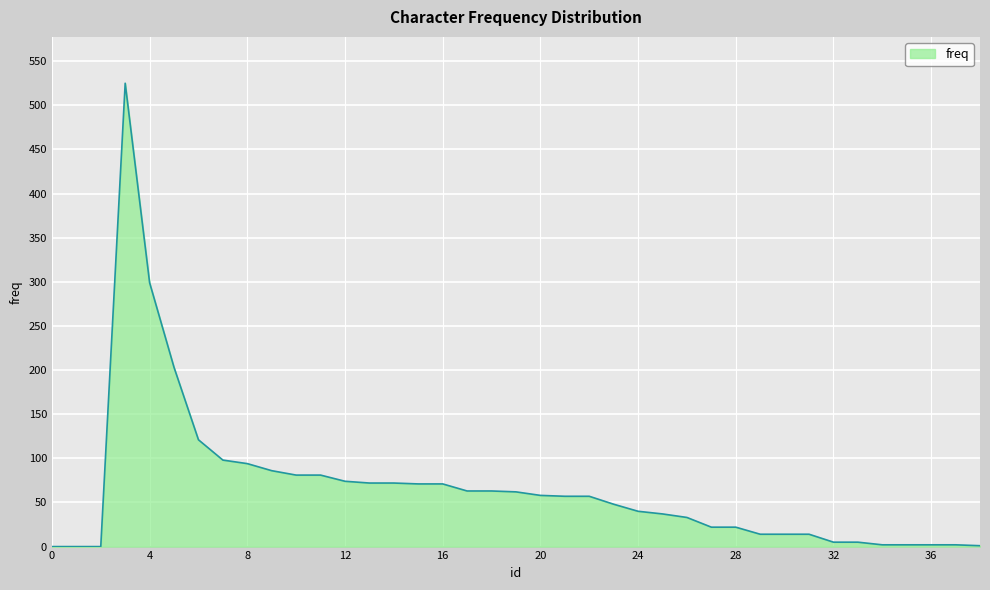

What is the maximum value shown in the chart?

525